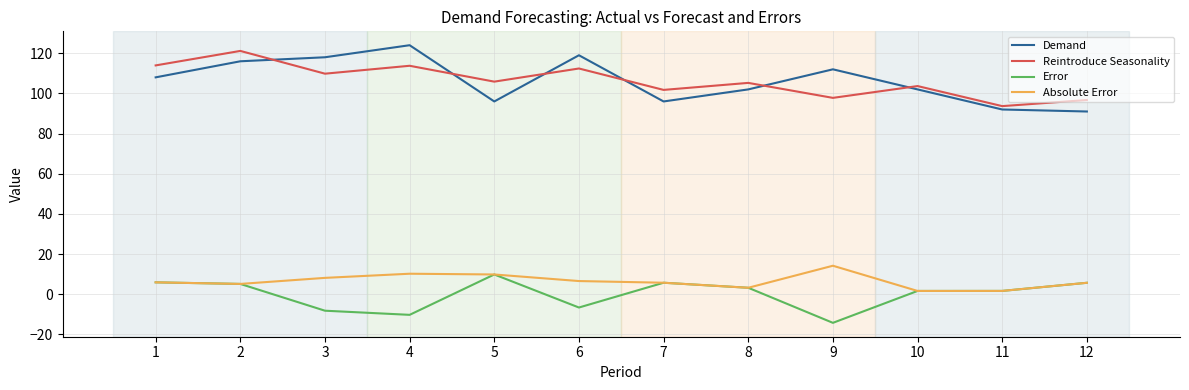

What is the greatest value displayed?

124.0